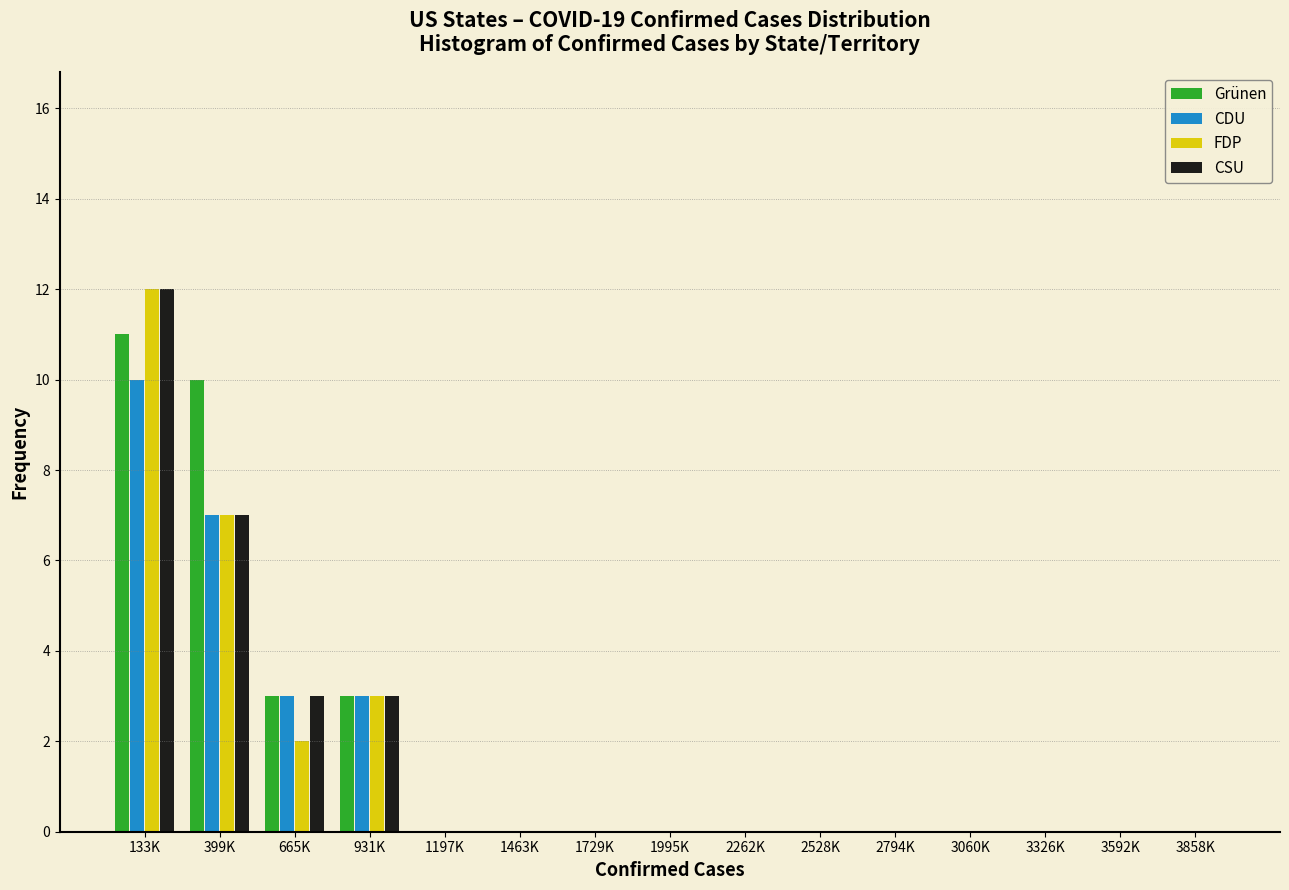

At which label does CDU reach its peak?

133K